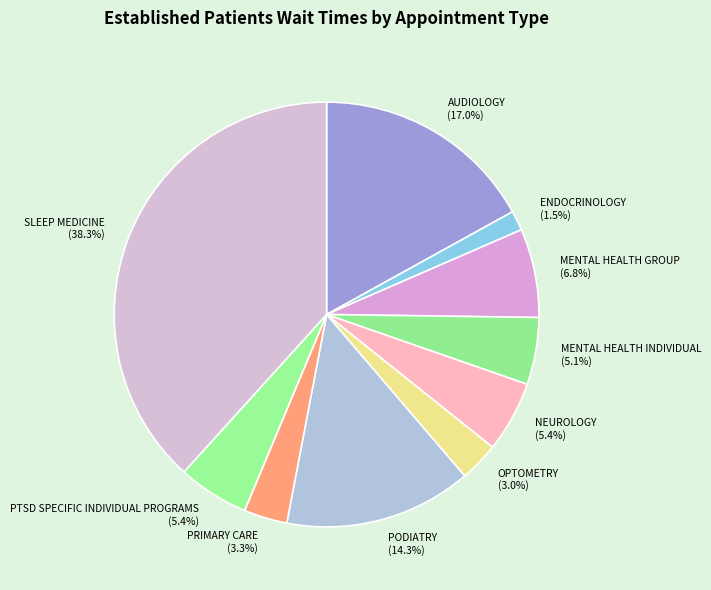

Is it true that PTSD SPECIFIC INDIVIDUAL PROGRAMS is 1% of the pie?

False